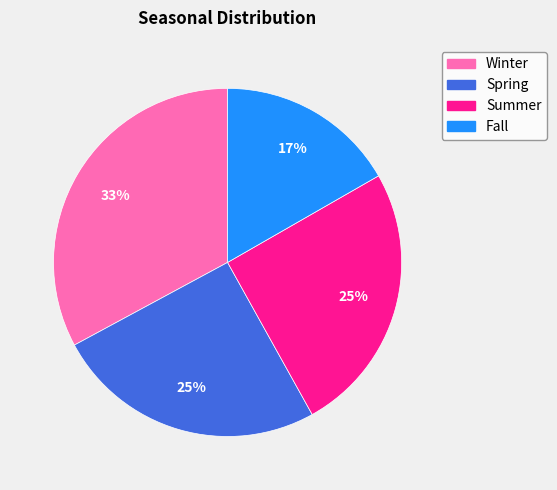

What is the ratio of the value at Fall to the value at Winter?

0.5